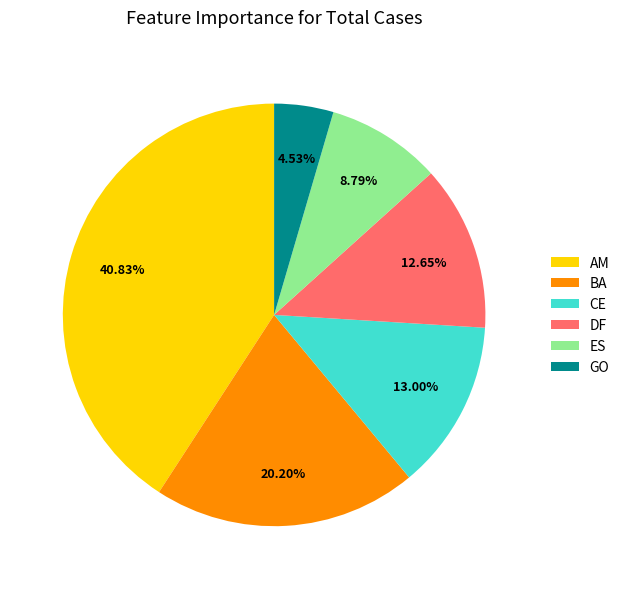

What is the largest slice in the pie chart?

AM